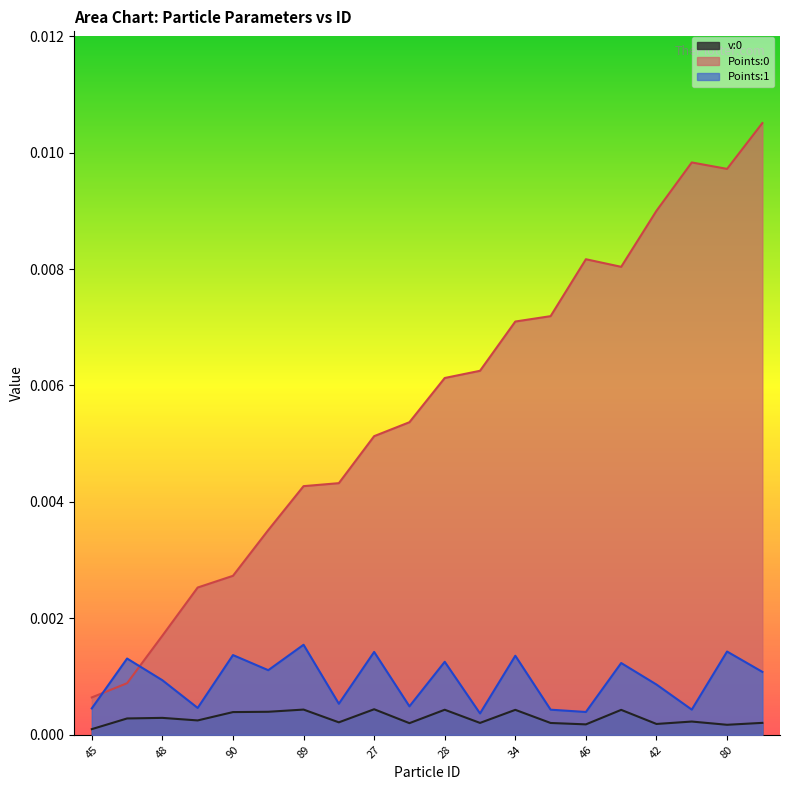

Which category has the lowest value across all series?

45